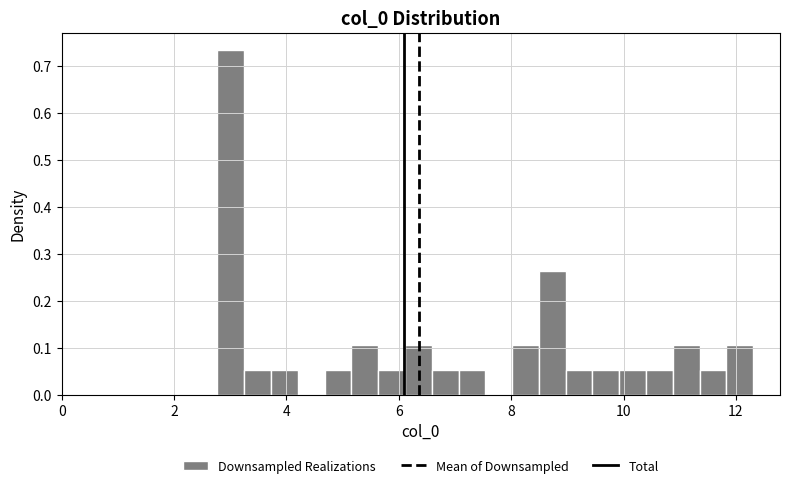

Read against the x-axis, roughly where is the centre of the tallest bar?

3.0